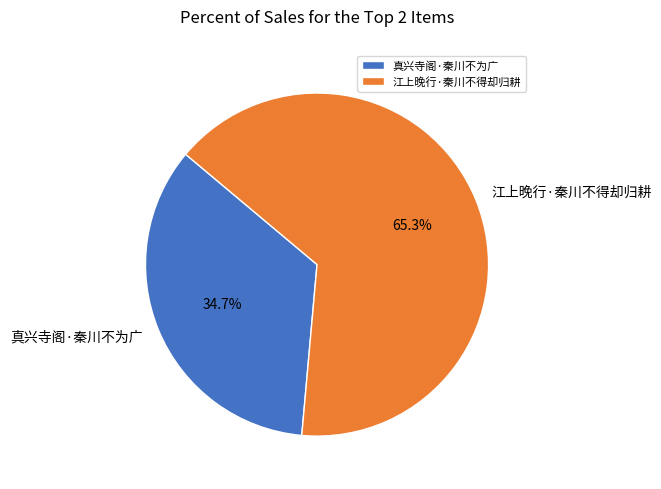

Approximately how many times larger is the value at 江上晚行·秦川不得却归耕 compared to 真兴寺阁·秦川不为广?

1.9